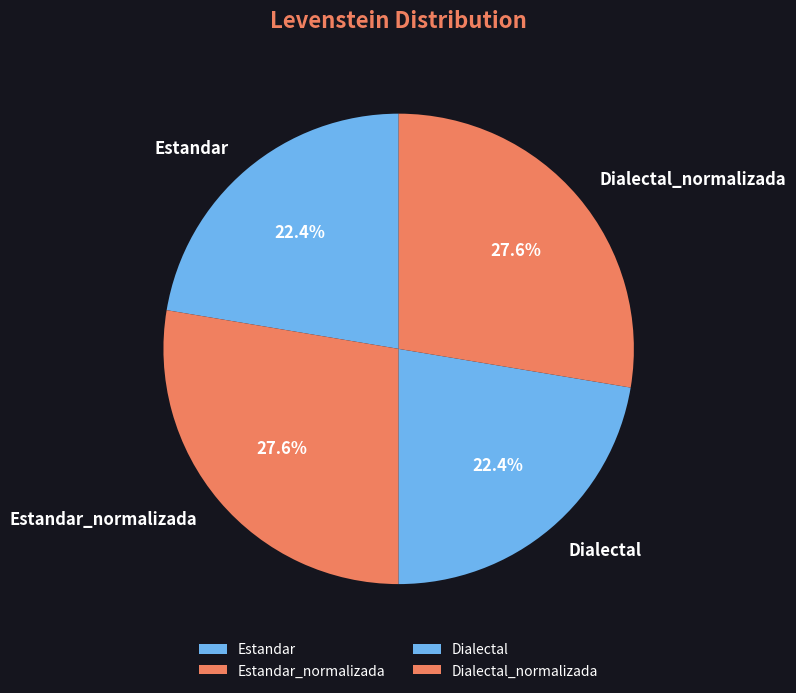

Which has a higher value, Dialectal or Dialectal_normalizada?

Dialectal_normalizada